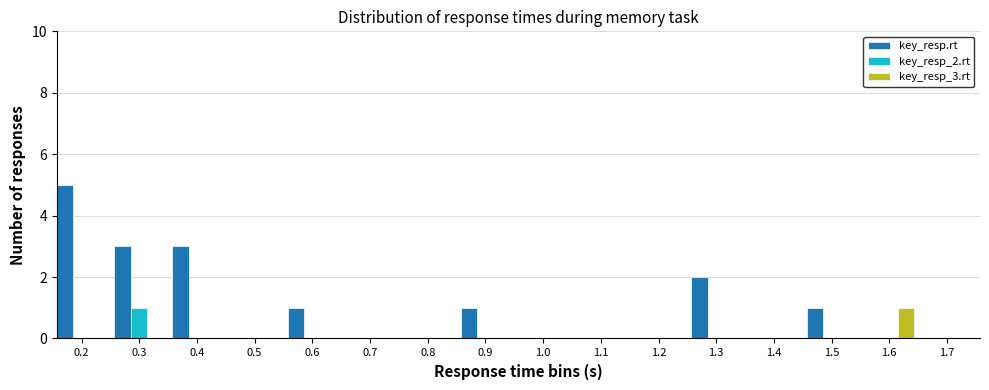

Is the value of key_resp.rt at 0.3 greater than the value of key_resp_2.rt at 1.0?

Yes